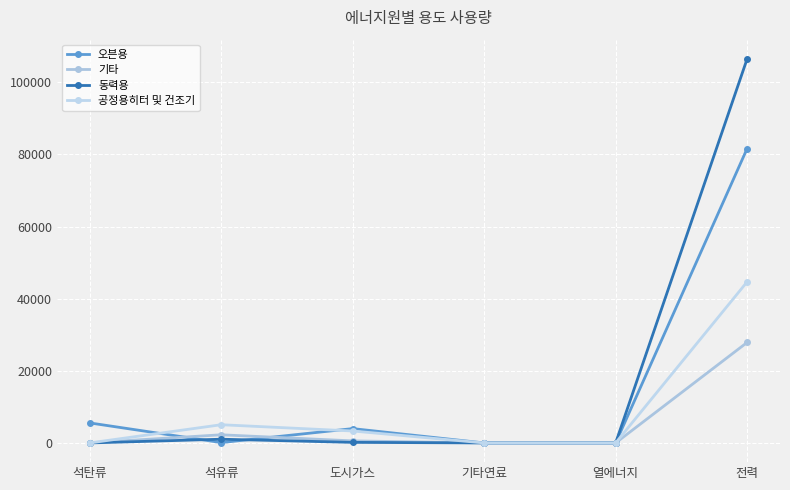

True or false: 동력용 and 공정용히터 및 건조기 cross at least once.

False